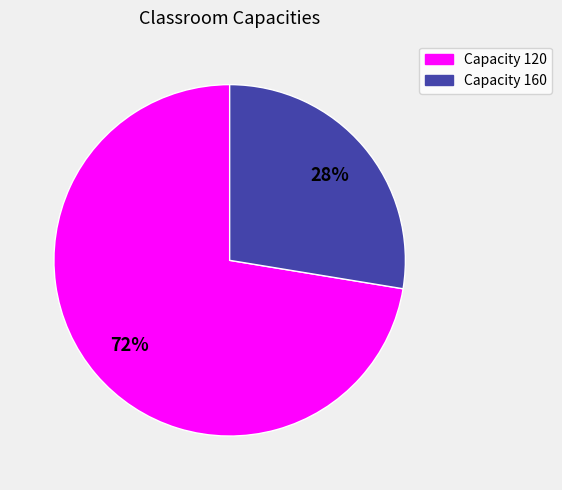

Is there a majority slice in this chart?

Yes